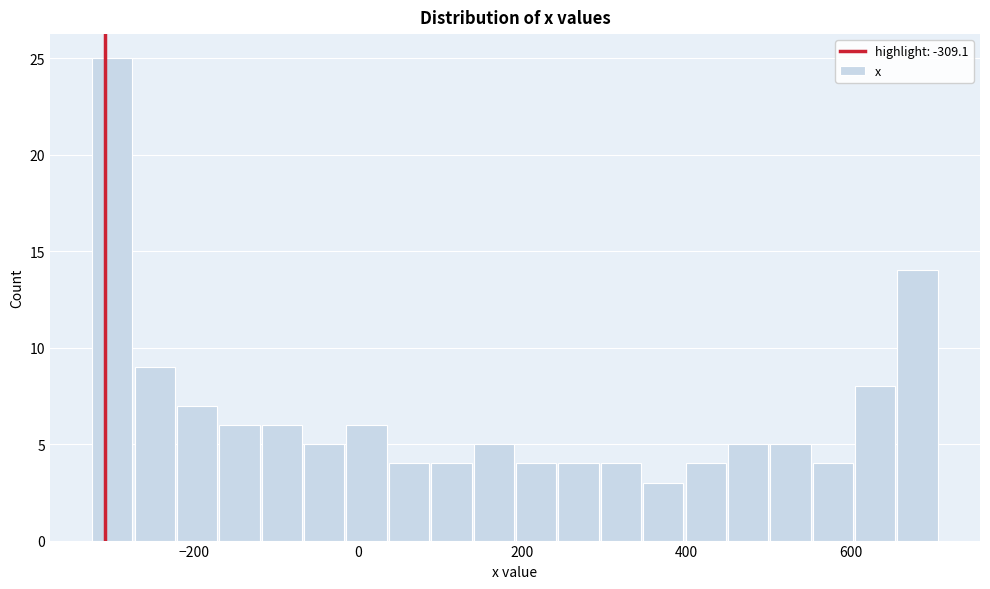

Read against the x-axis, roughly where is the centre of the tallest bar?

-300